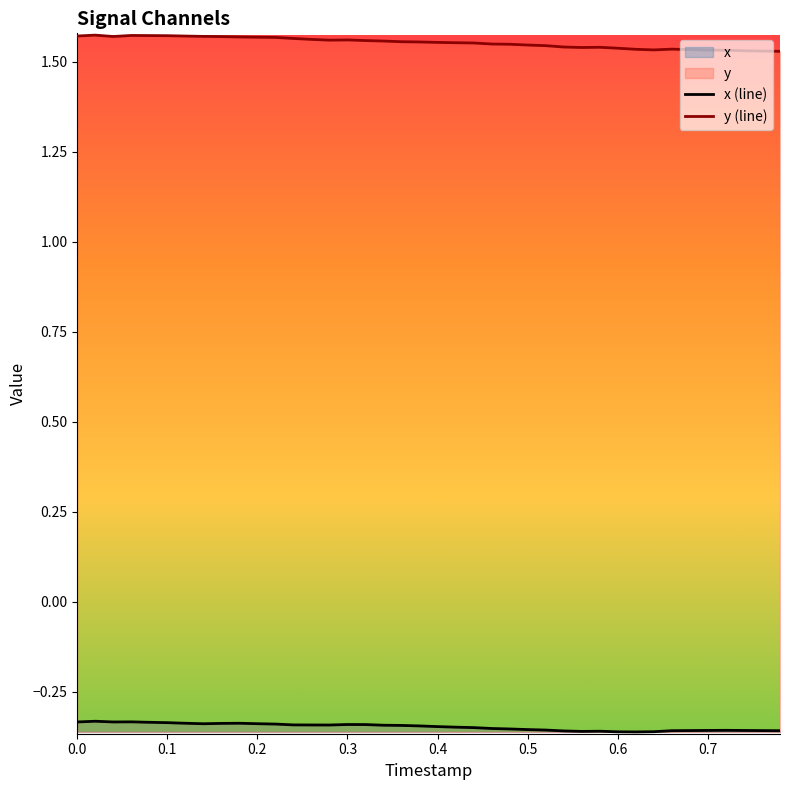

What is the minimum value shown in the chart?

-0.4